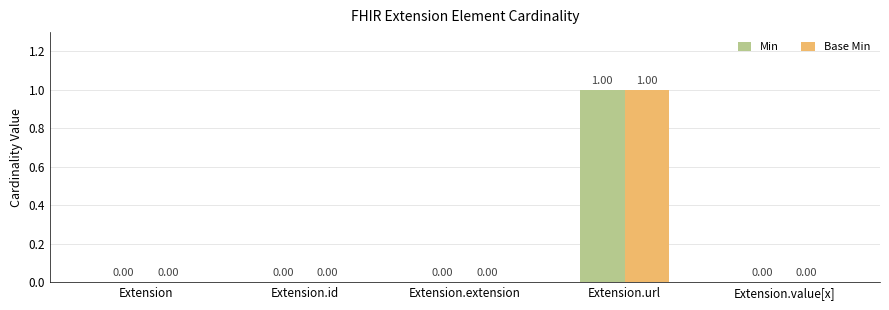

Is the value of Min at Extension greater than the value of Base Min at Extension.url?

No